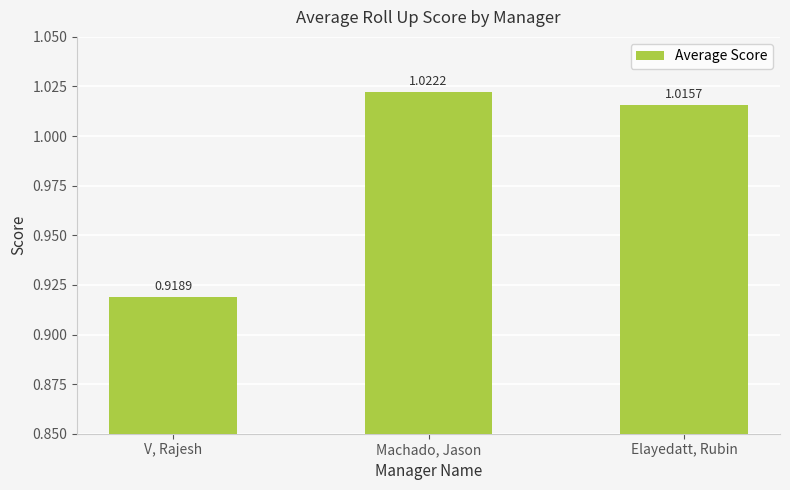

What is the label of the 1st bar from the right?

Elayedatt, Rubin